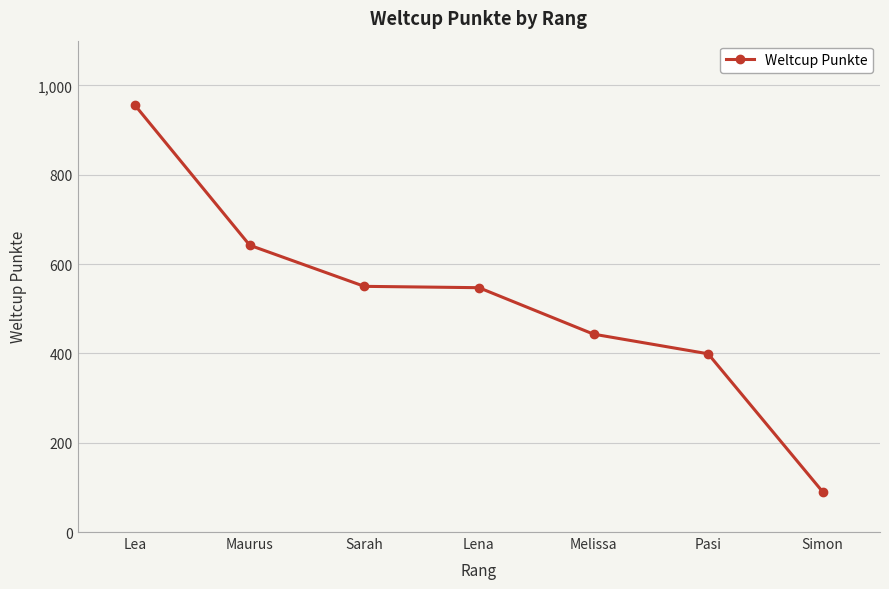

How many distinct data groups are displayed?

1